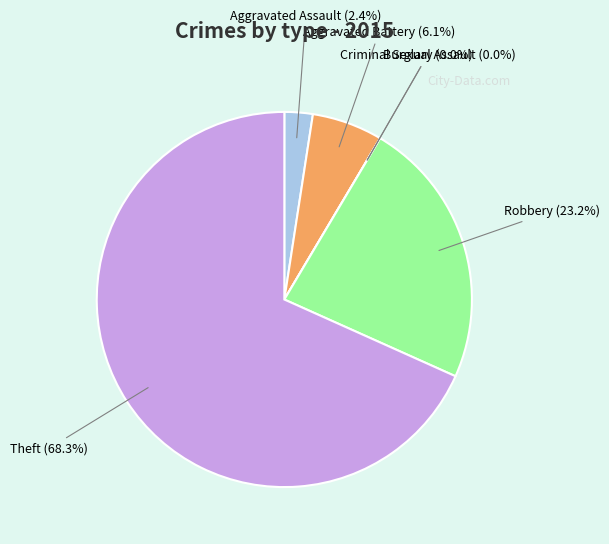

True or false: Aggravated Battery accounts for 6% of the total.

True